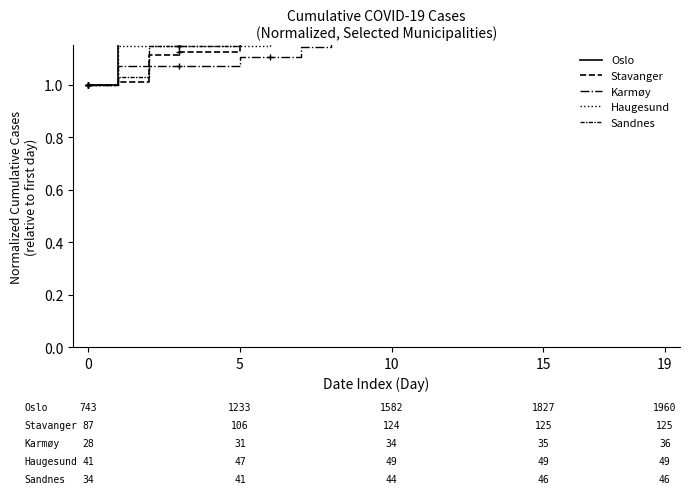

How many data points in Sandnes are above 1?

19